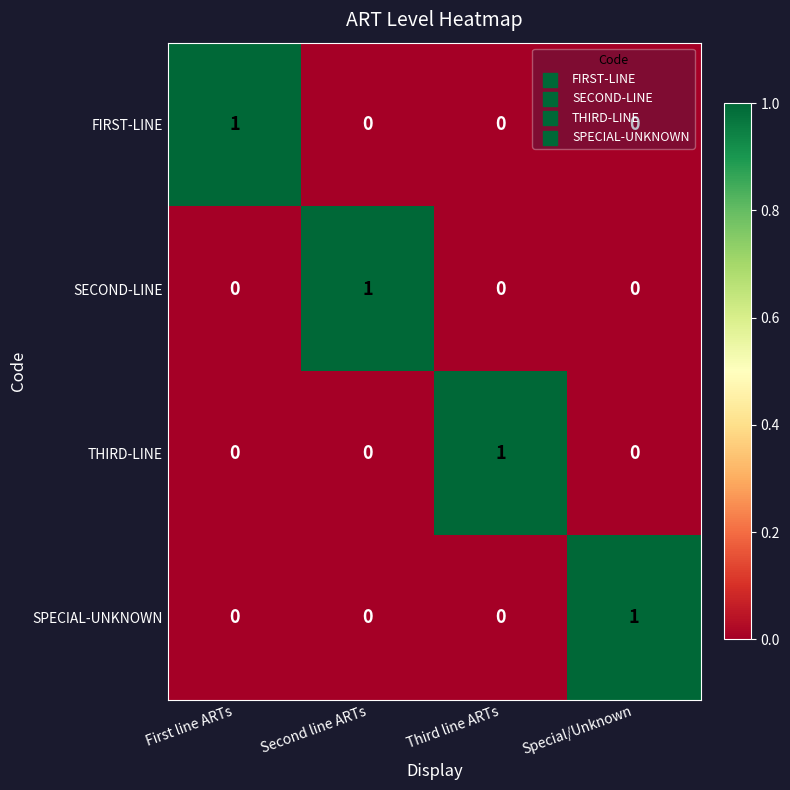

The THIRD-LINE series shows 0 at Special/Unknown. True or false?

True